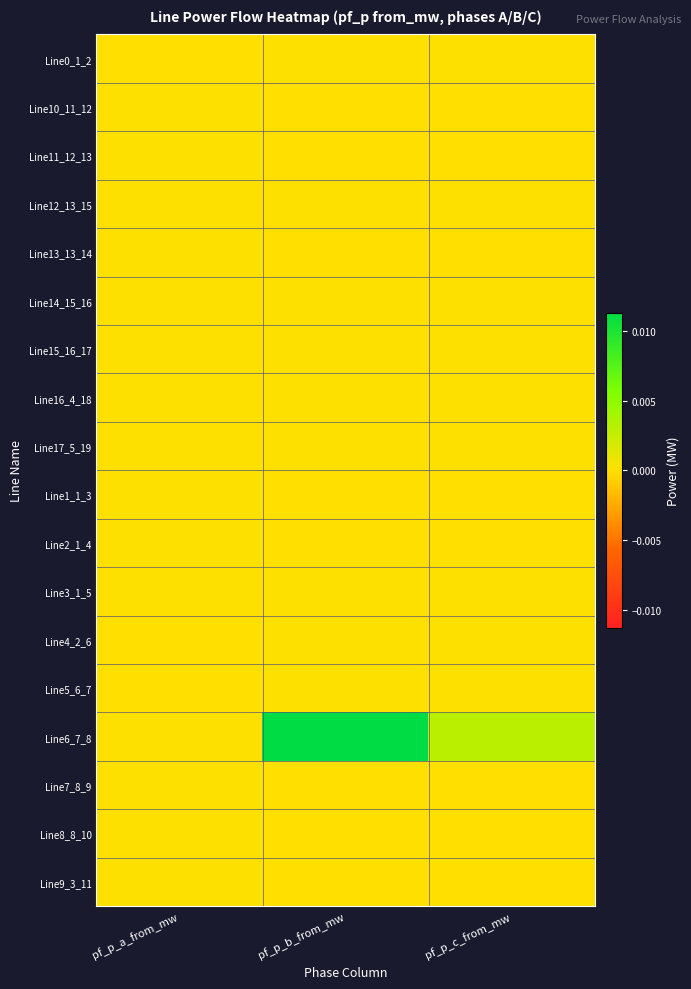

At pf_p_a_from_mw, list the series in order from largest to smallest.

Line2_1_4, Line1_1_3, Line9_3_11, Line10_11_12, Line11_12_13, Line13_13_14, Line8_8_10, Line7_8_9, Line3_1_5, Line17_5_19, Line12_13_15, Line14_15_16, Line15_16_17, Line16_4_18, Line6_7_8, Line0_1_2, Line4_2_6, Line5_6_7